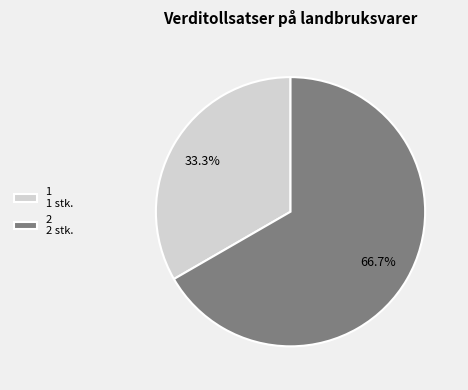

Does 2 account for over 50% of the chart?

Yes